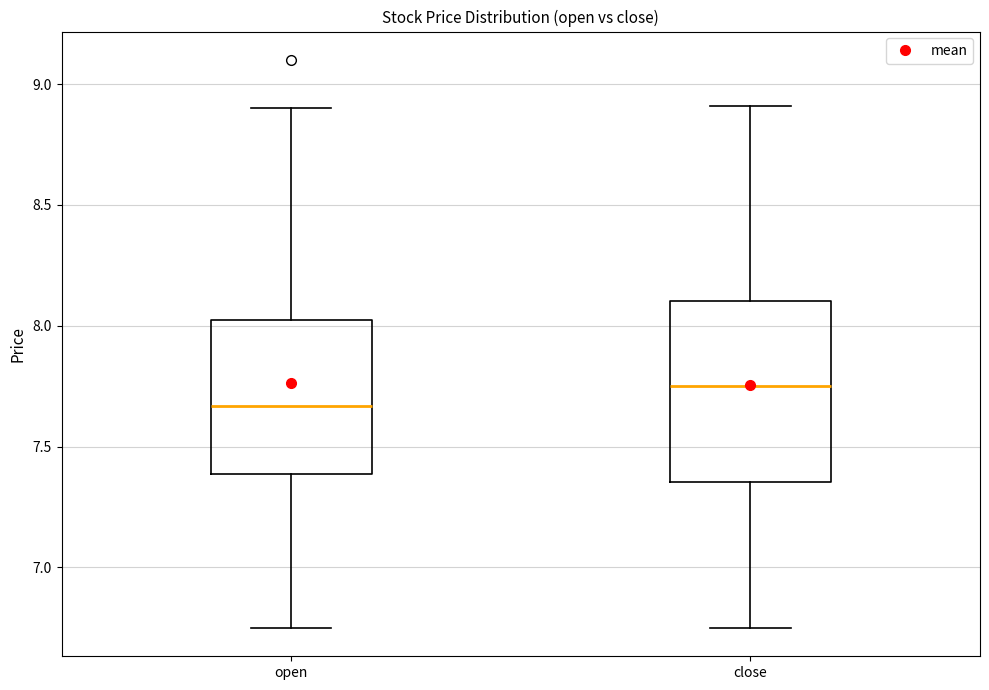

Comparing the boxes themselves (not the whiskers), which one is the tallest?

close